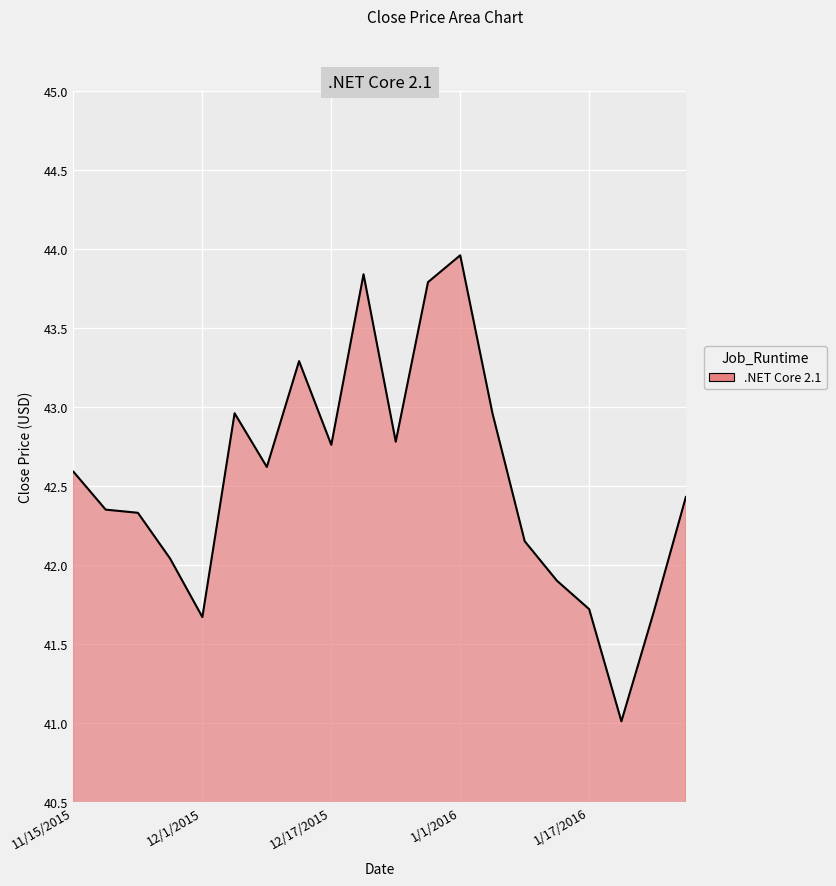

What is the greatest value displayed?

44.0